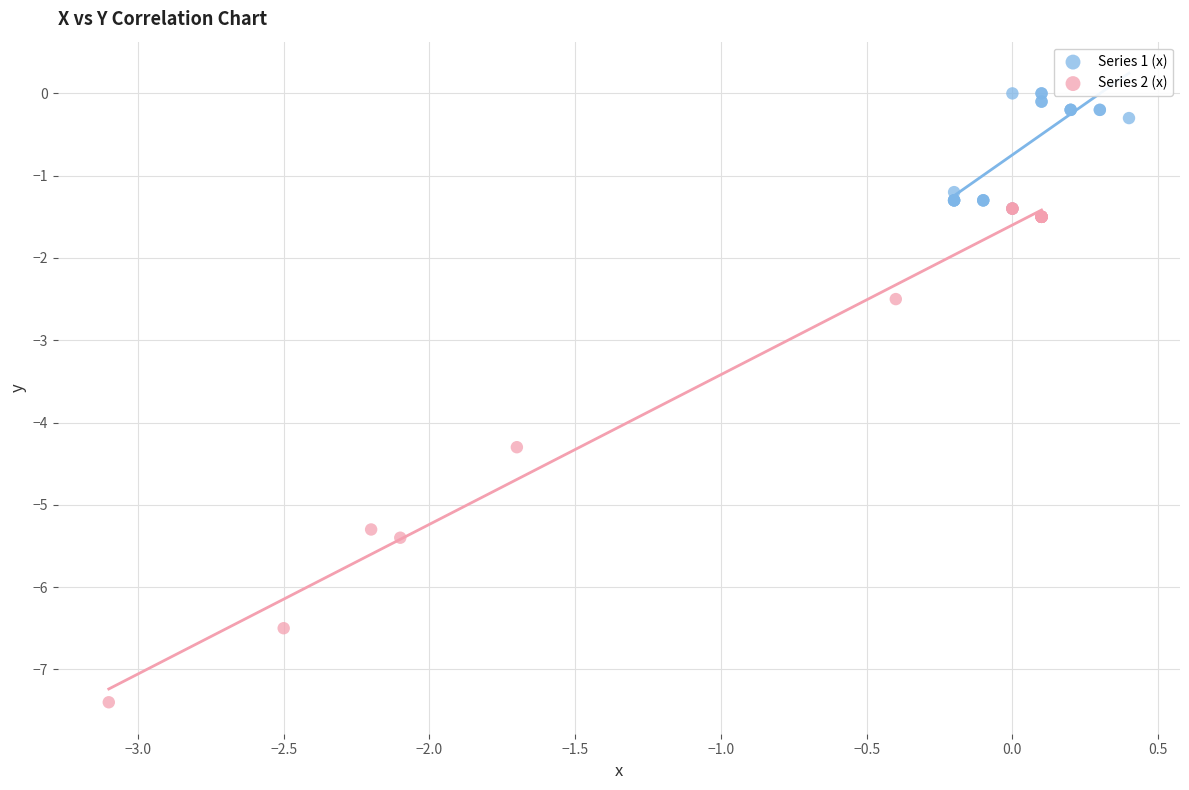

Which series reaches the maximum Y coordinate?

Series 1 (x)